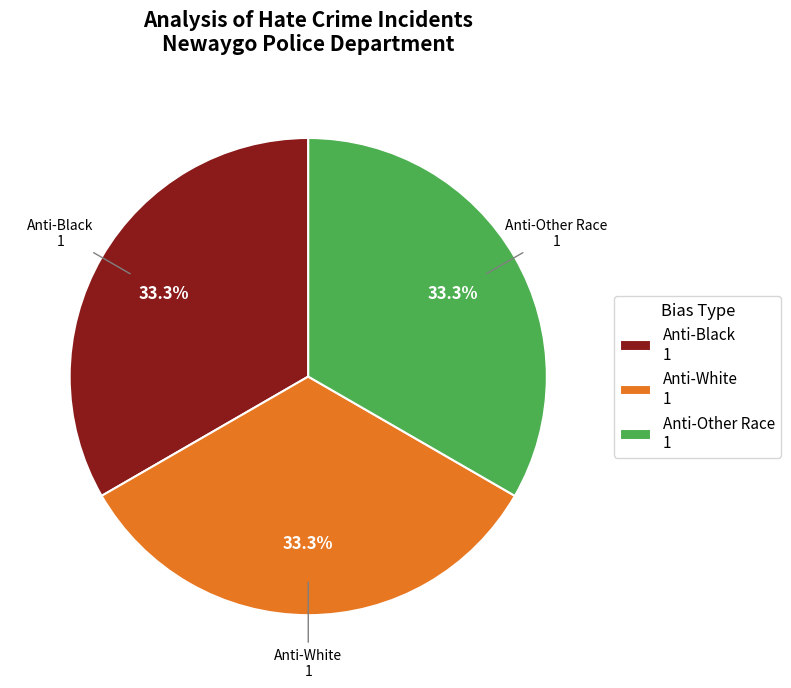

What is the total percentage of Anti-Black and Anti-White?

66.7%